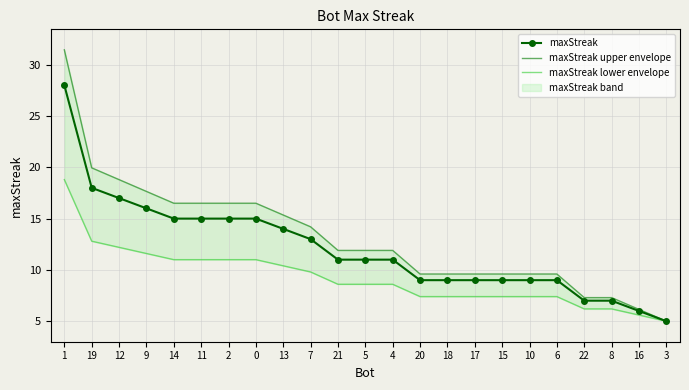

What is the label of the 2nd point from the left?

19